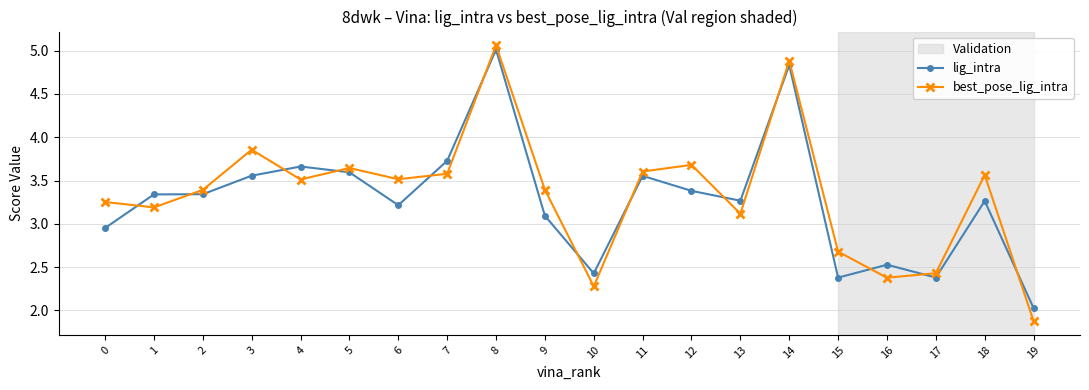

At which category is the sum across all series the highest?

8